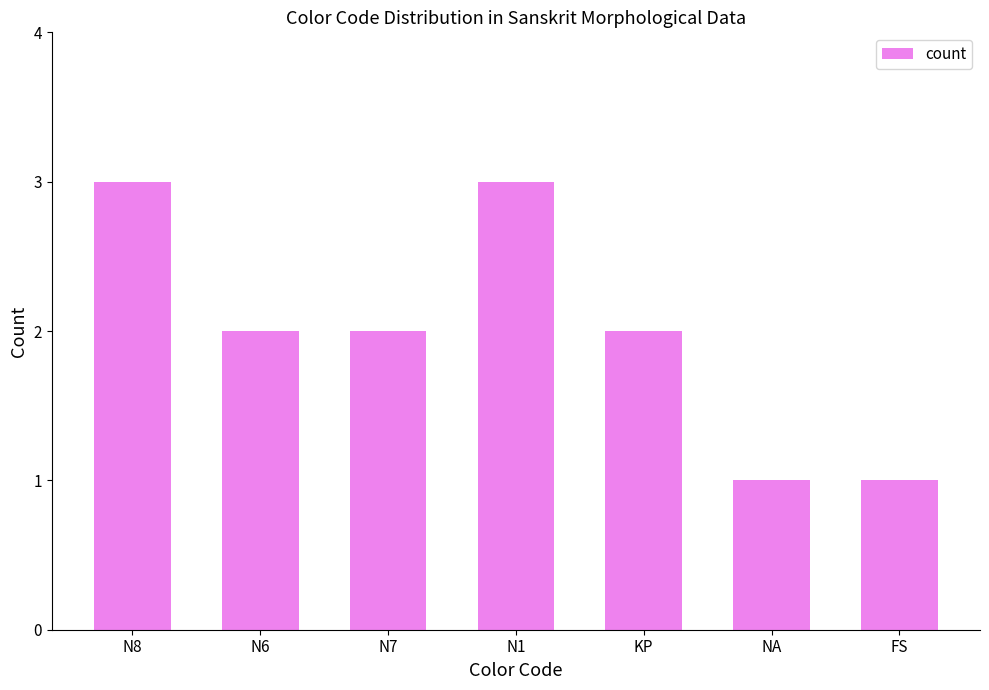

What is the value of the 7th bar from the left?

1